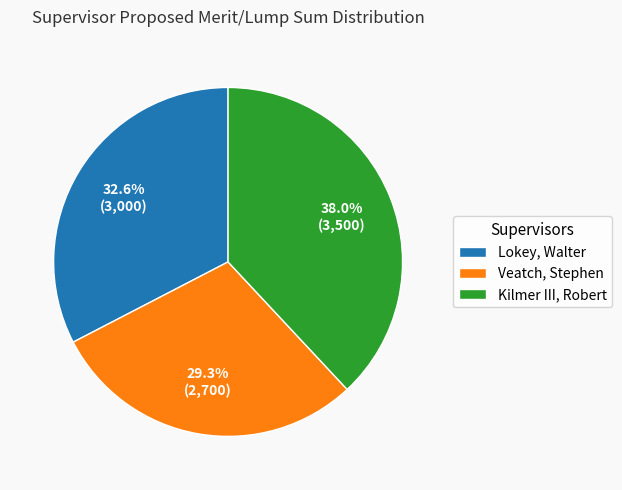

Which slice is the largest?

Kilmer III, Robert